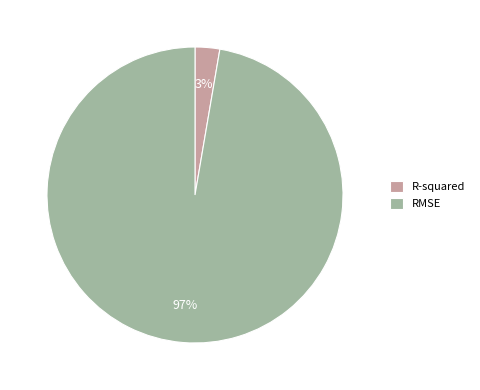

To the nearest percent, what is the combined percentage of RMSE and R-squared?

100%